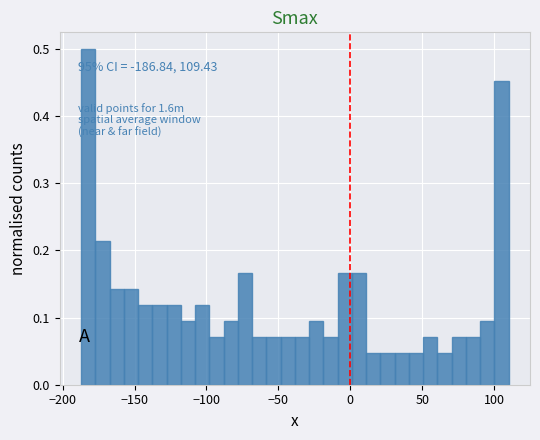

Around what value on the x-axis is the tallest bar? Give the approximate position of its centre, as read against the axis.

-180